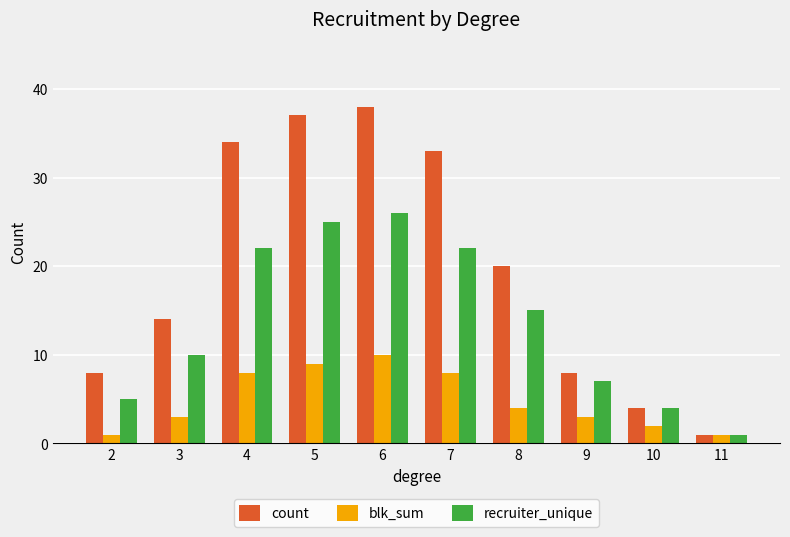

What are all the series names shown in the legend?

count, blk_sum, recruiter_unique